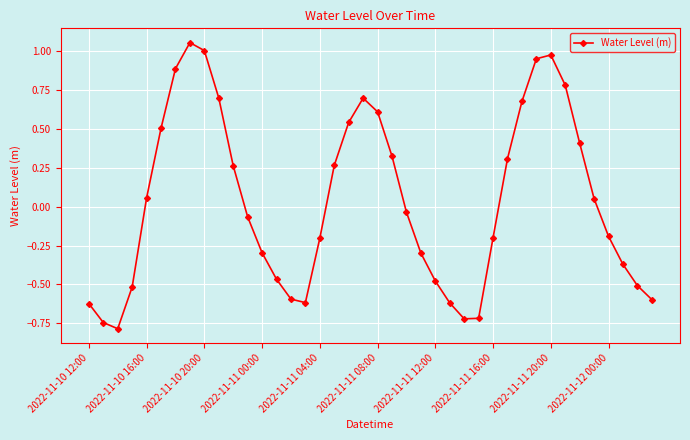

What is the sum of all values?

1.4